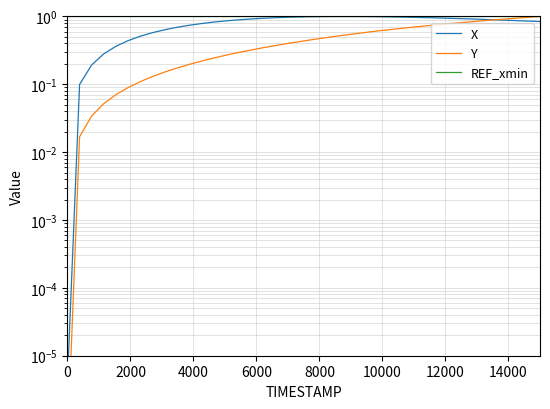

True or false: X and REF_xmin cross at least once.

False